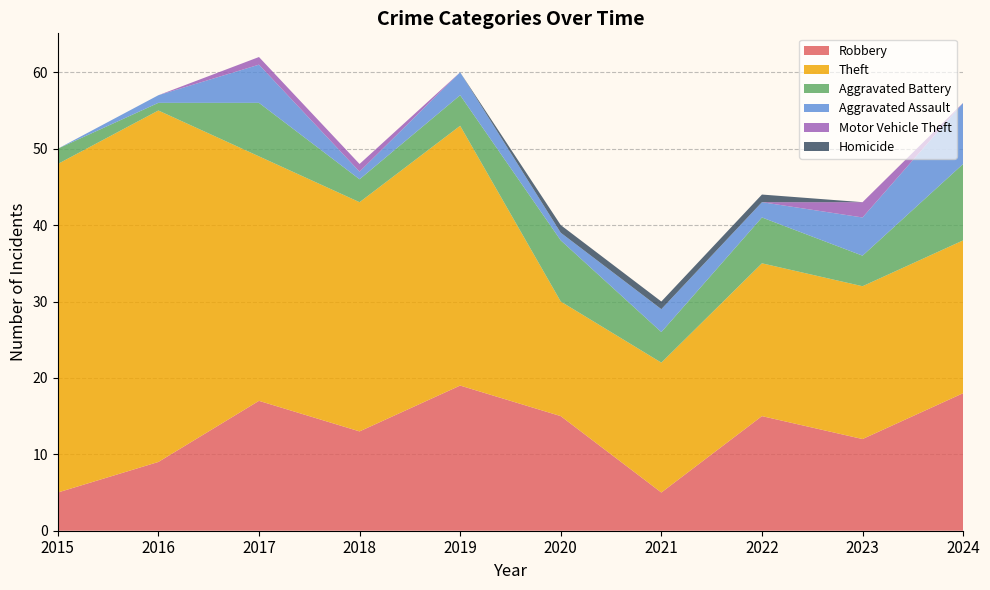

Reading left to right, what are all the values shown in this chart?

Robbery: 2015=5	2016=9	2017=17	2018=13	2019=19	2020=15	2021=5	2022=15	2023=12	2024=18
Theft: 2015=43	2016=46	2017=32	2018=30	2019=34	2020=15	2021=17	2022=20	2023=20	2024=20
Aggravated Battery: 2015=2	2016=1	2017=7	2018=3	2019=4	2020=8	2021=4	2022=6	2023=4	2024=10
Aggravated Assault: 2015=0	2016=1	2017=5	2018=1	2019=3	2020=1	2021=3	2022=2	2023=5	2024=8
Motor Vehicle Theft: 2015=0	2016=0	2017=1	2018=1	2019=0	2020=0	2021=0	2022=0	2023=2	2024=0
Homicide: 2015=0	2016=0	2017=0	2018=0	2019=0	2020=1	2021=1	2022=1	2023=0	2024=0